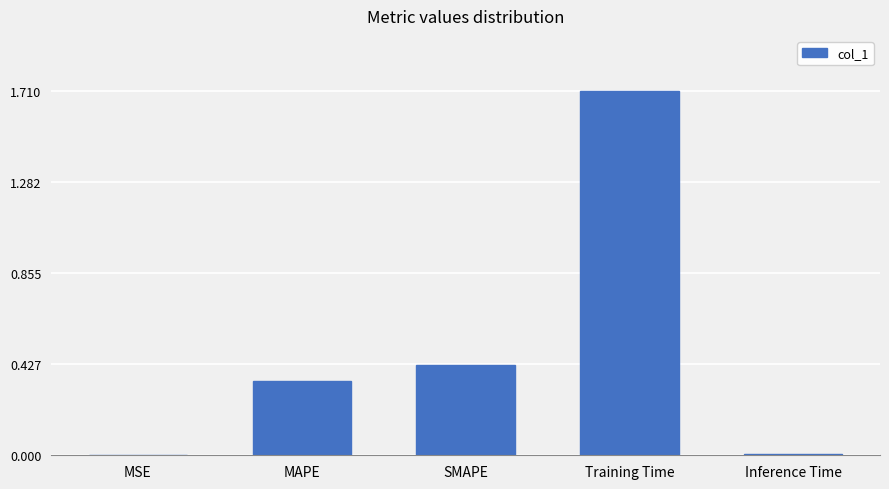

At which category does the chart reach its peak across all series?

Training Time